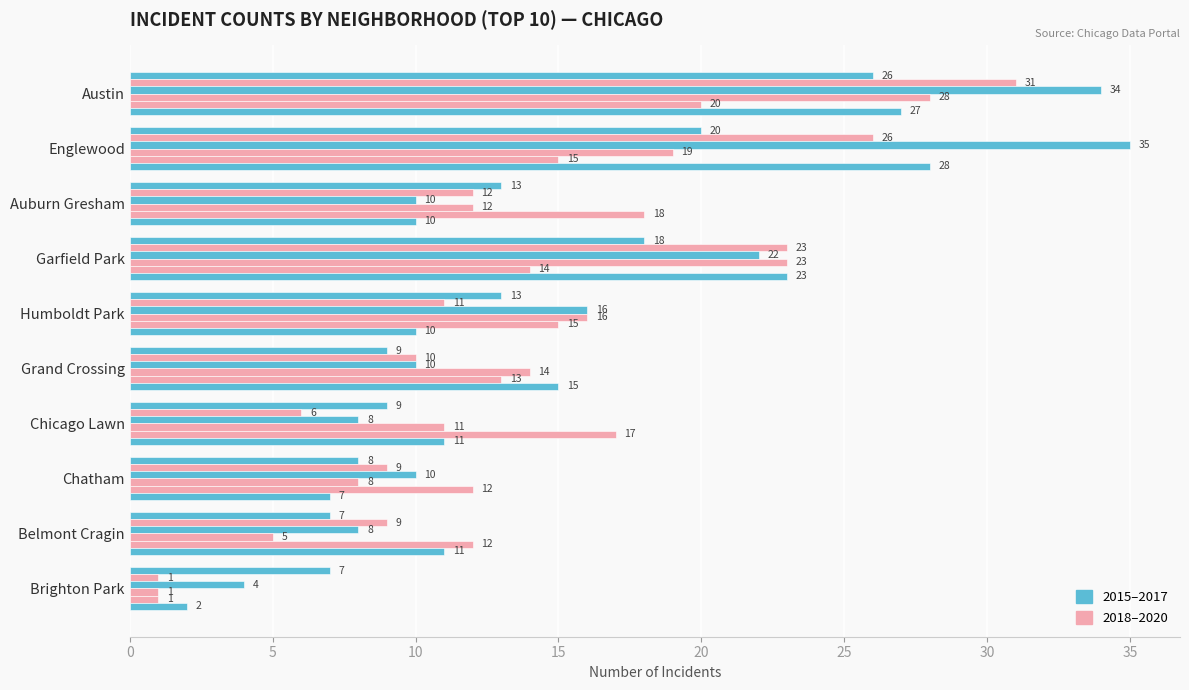

How many distinct data groups are displayed?

6